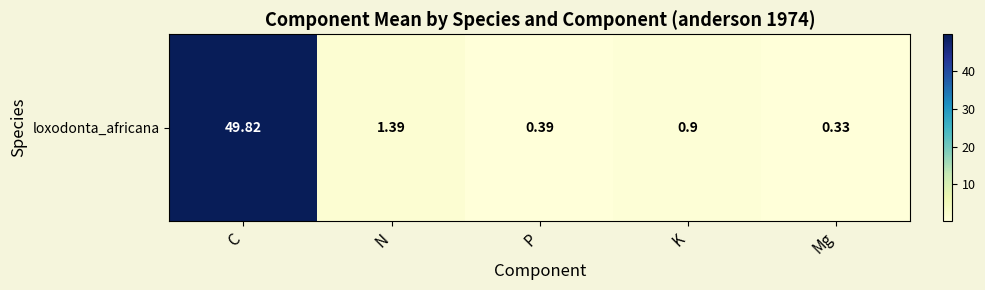

Where is the data nearest to the value 25?

N